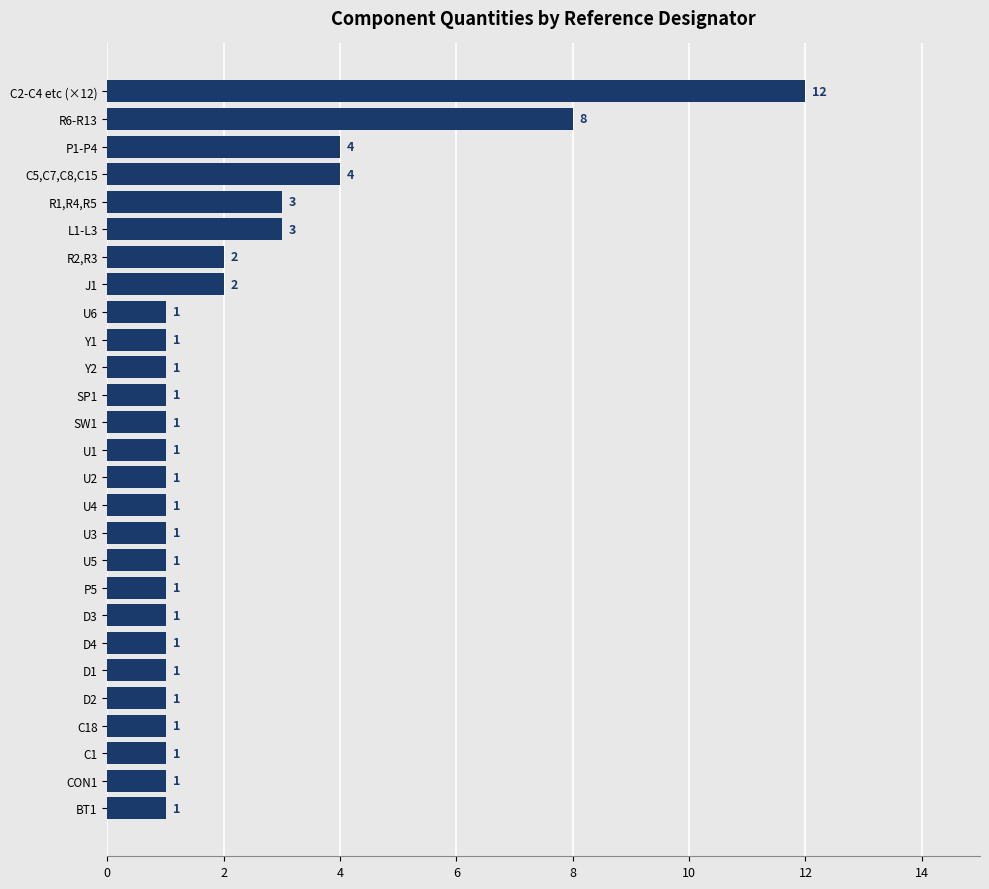

How many bars are there in total?

27